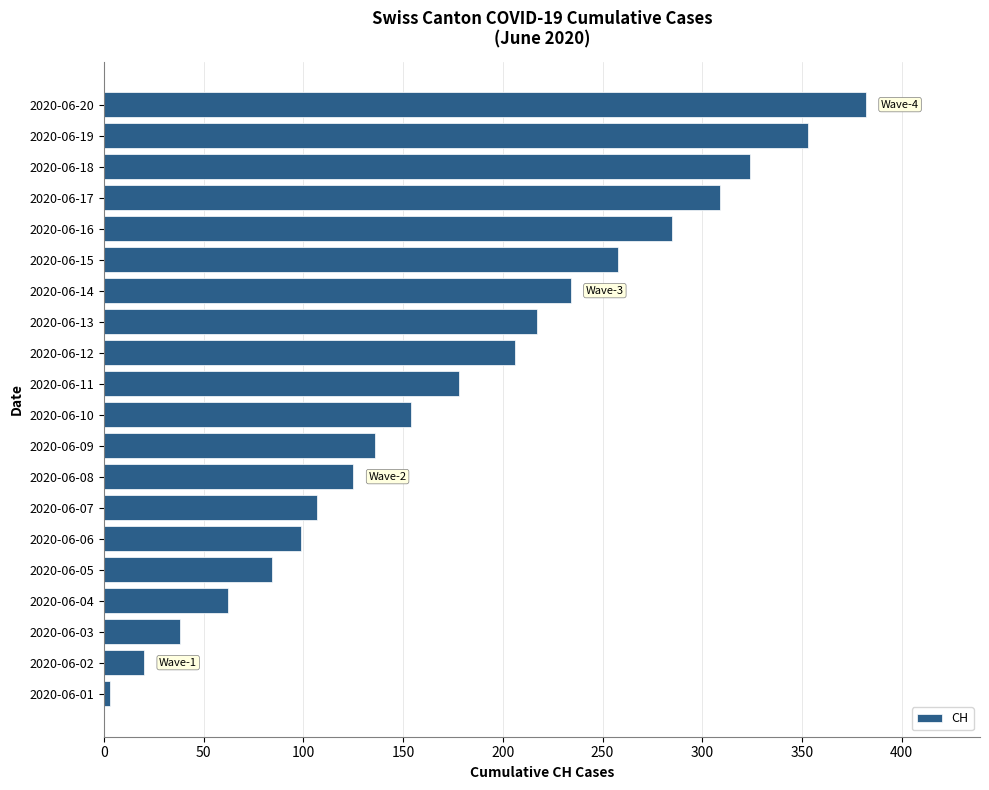

What is the approximate value at 2020-06-18?

324